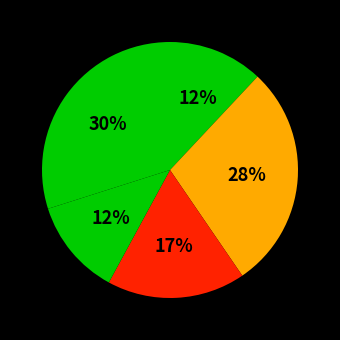

How many segments does this pie chart have?

5